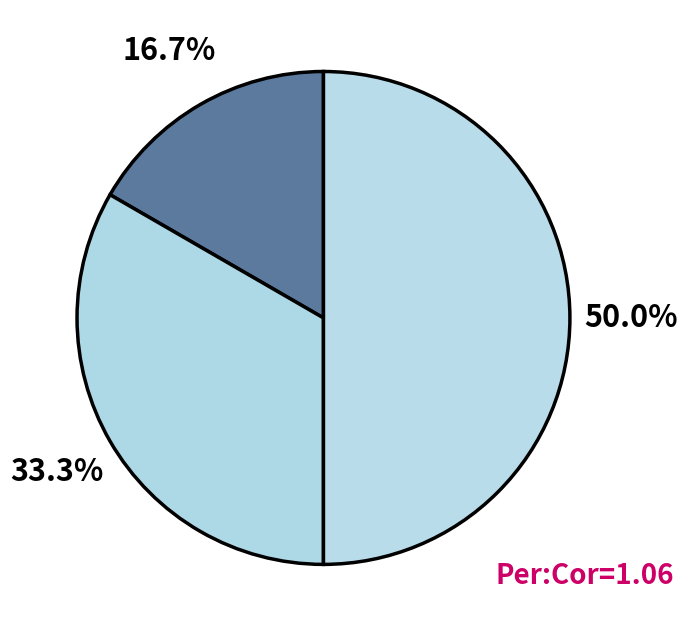

How many slices are in this pie chart?

3